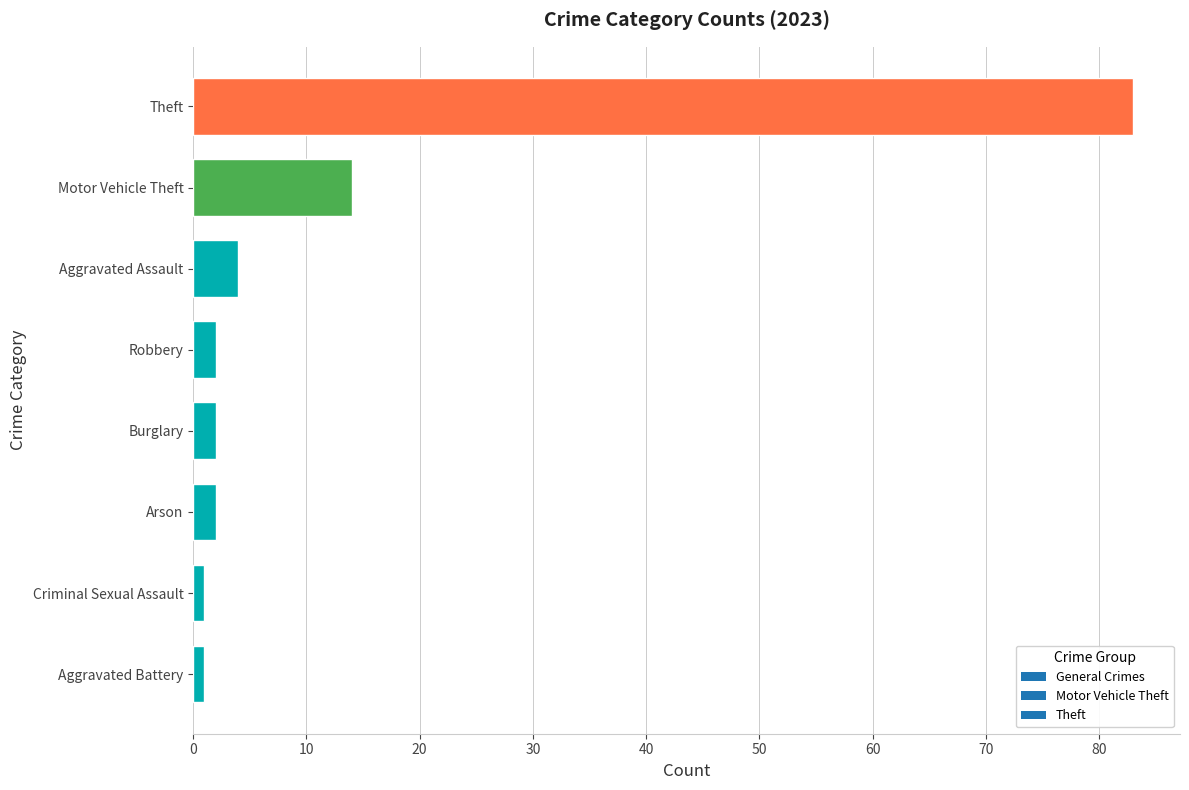

Is it true that the value at Aggravated Assault is 4?

True